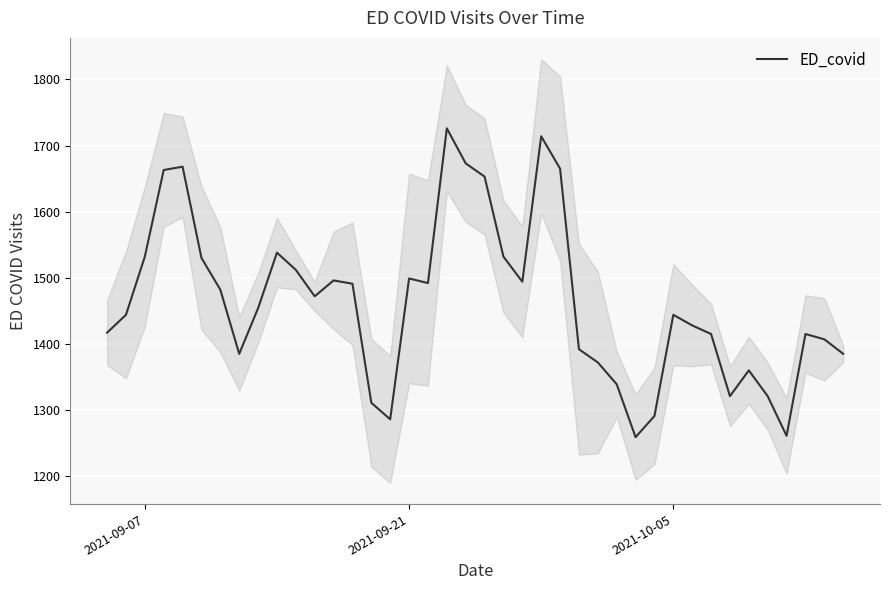

What is the highest value of the ED_covid series?

1726